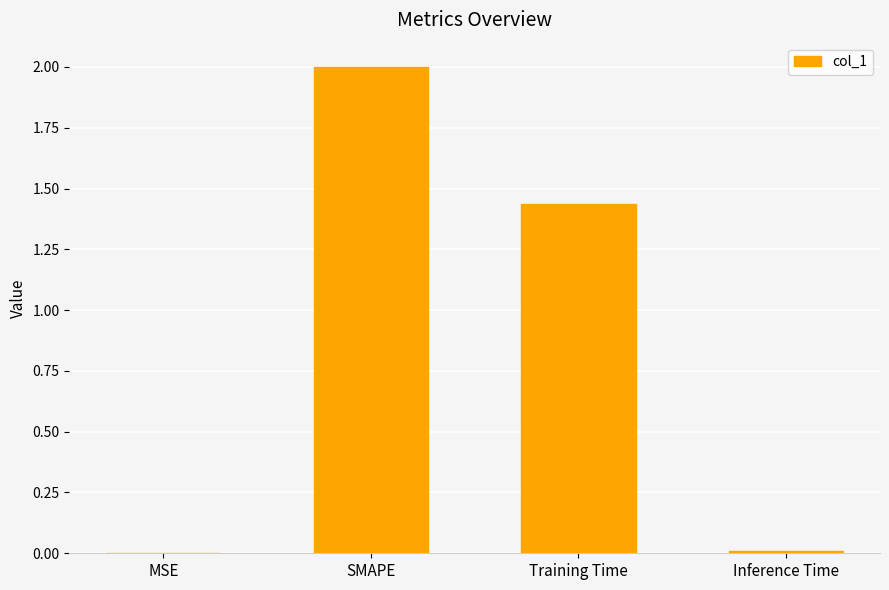

What is the change in value from MSE to SMAPE?

+2.0